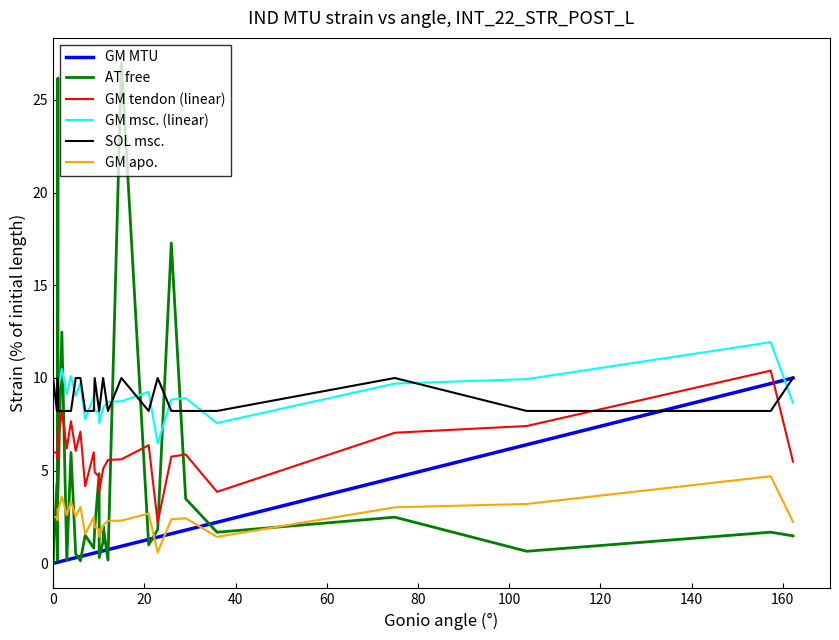

What is the difference between the maximum and minimum values in the GM tendon (linear) series?

8.2